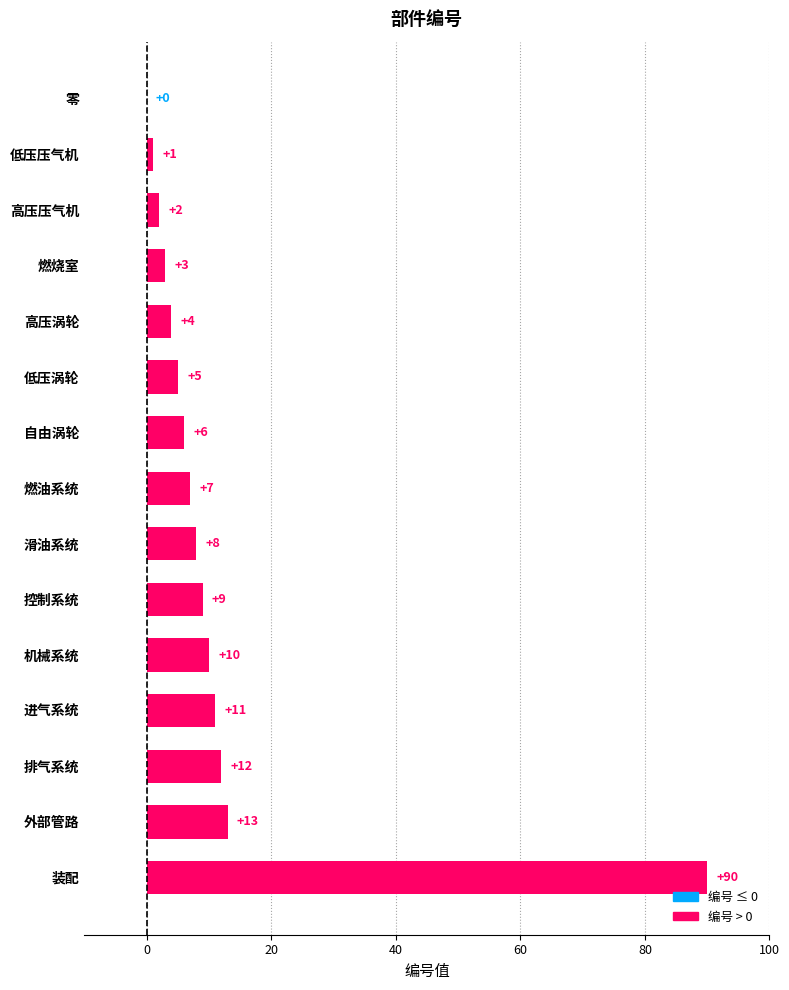

At which label is the value closest to 45?

外部管路